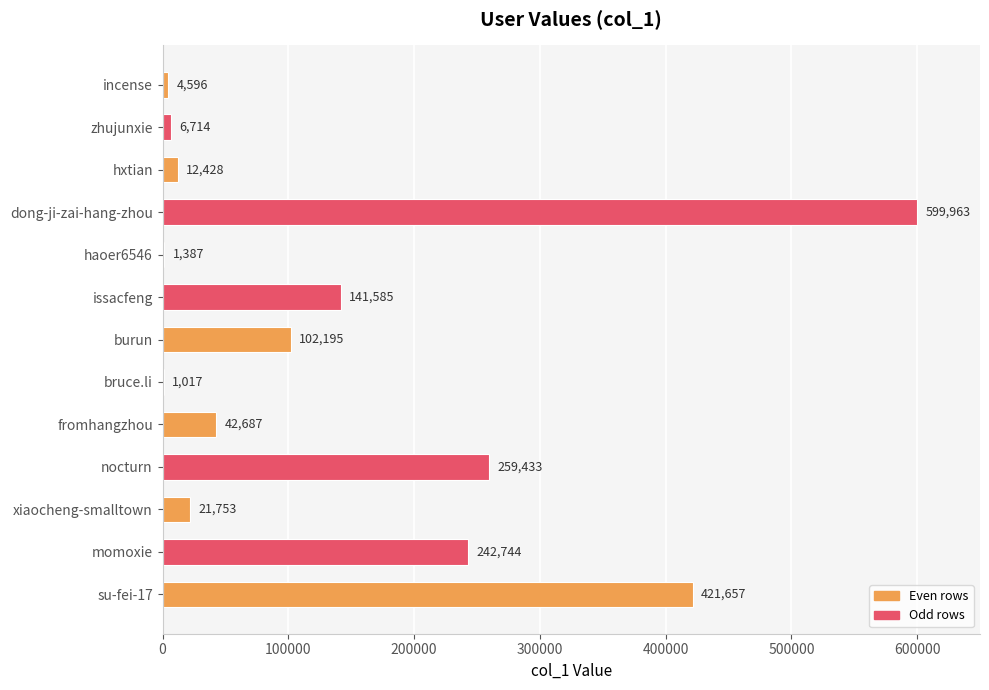

Which category has the highest value across all series?

dong-ji-zai-hang-zhou